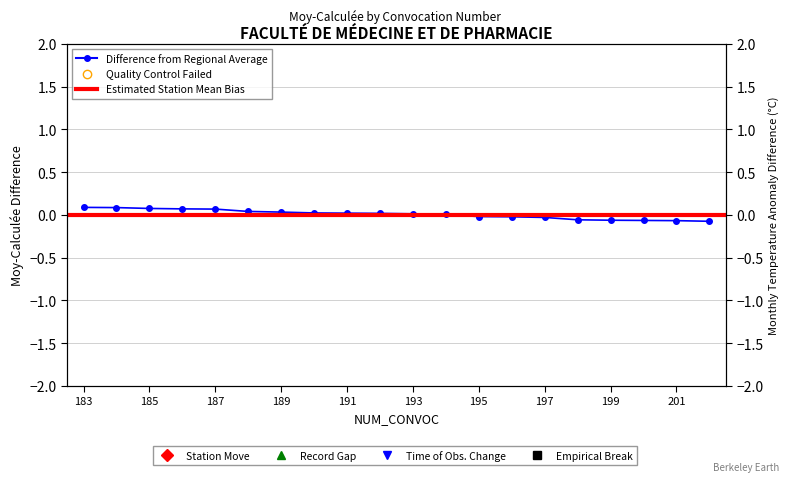

What is the difference between the maximum and minimum values?

0.2